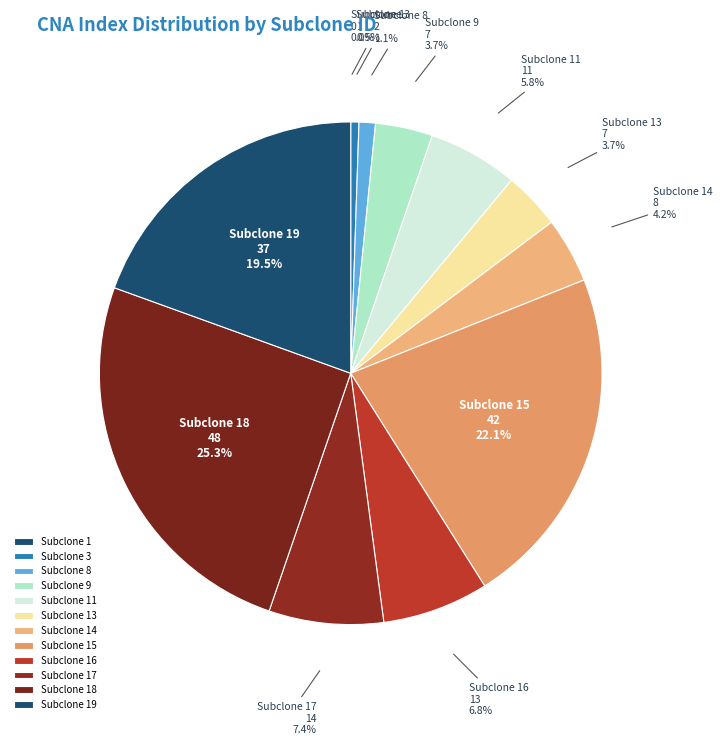

To the nearest percent, what is the average slice percentage?

8%